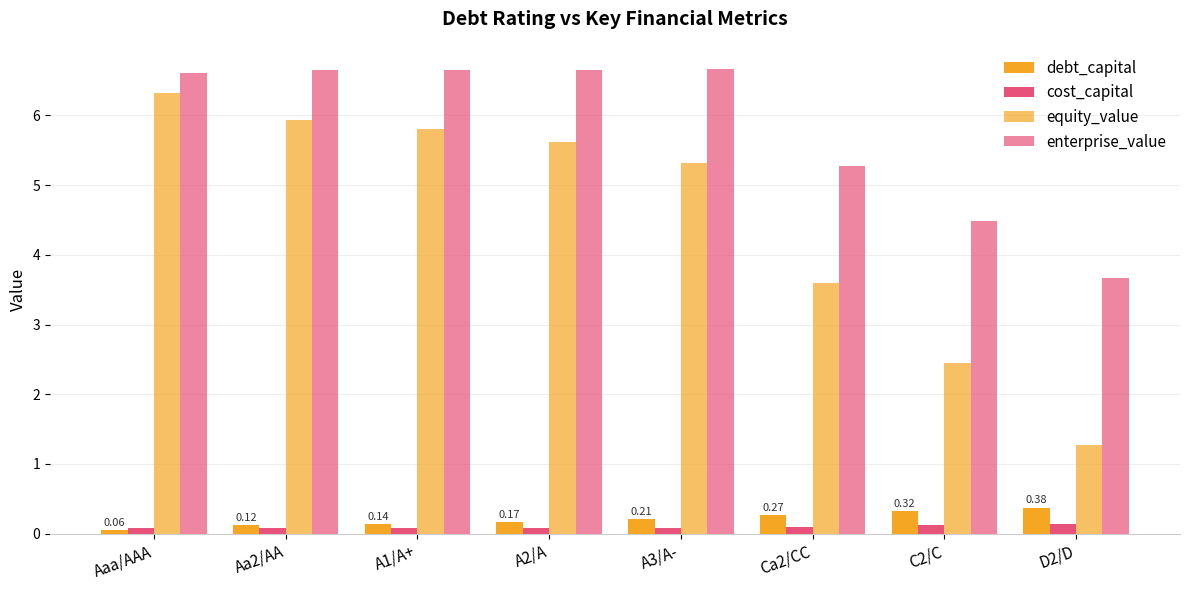

Does the chart contain stacked bars?

No